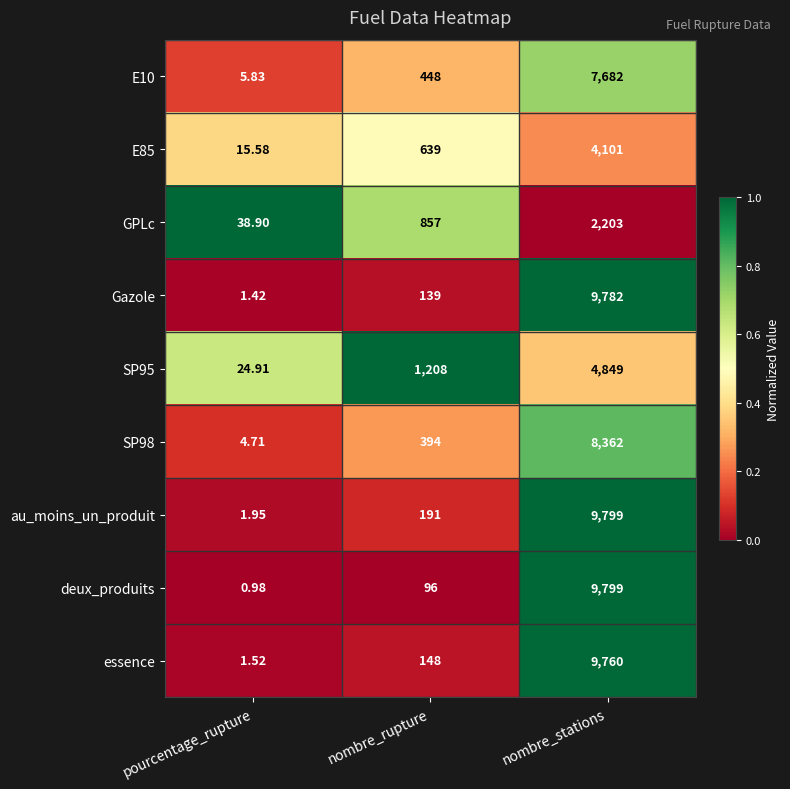

Which category has the highest value in the au_moins_un_produit series?

nombre_stations